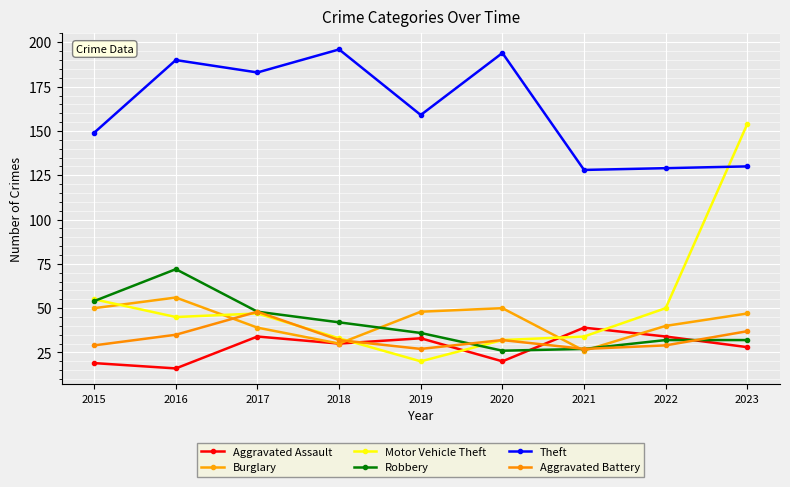

What is the value of the Burglary point at the 8th from the left?

40